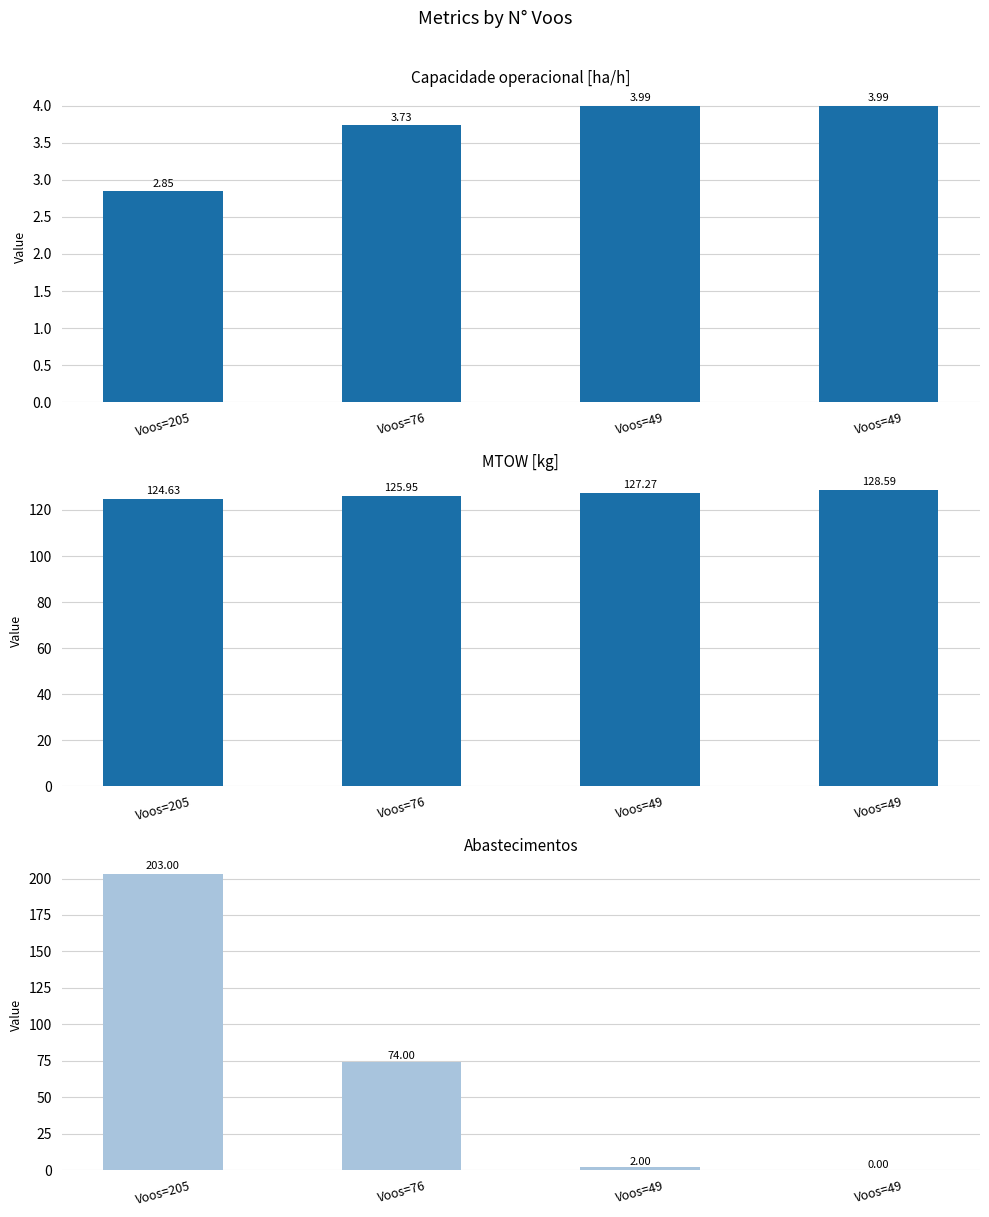

At which category is the sum across all series the highest?

Voos=205